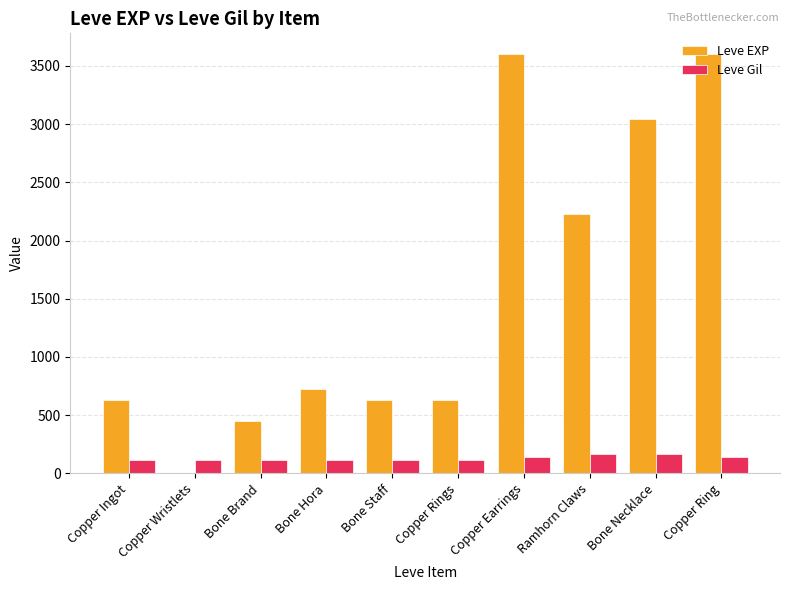

What is the sum of the Leve EXP values at Copper Rings and Bone Hora?

1350